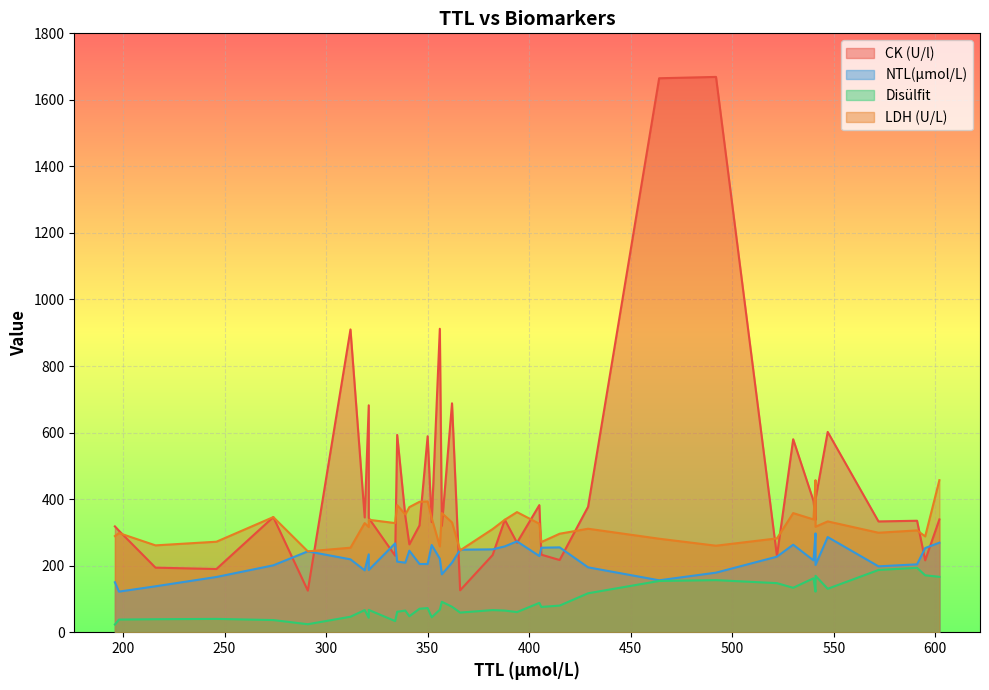

List the series in order of their peak value, highest first.

CK (U/l), LDH (U/L), NTL(µmol/L), Disülfit